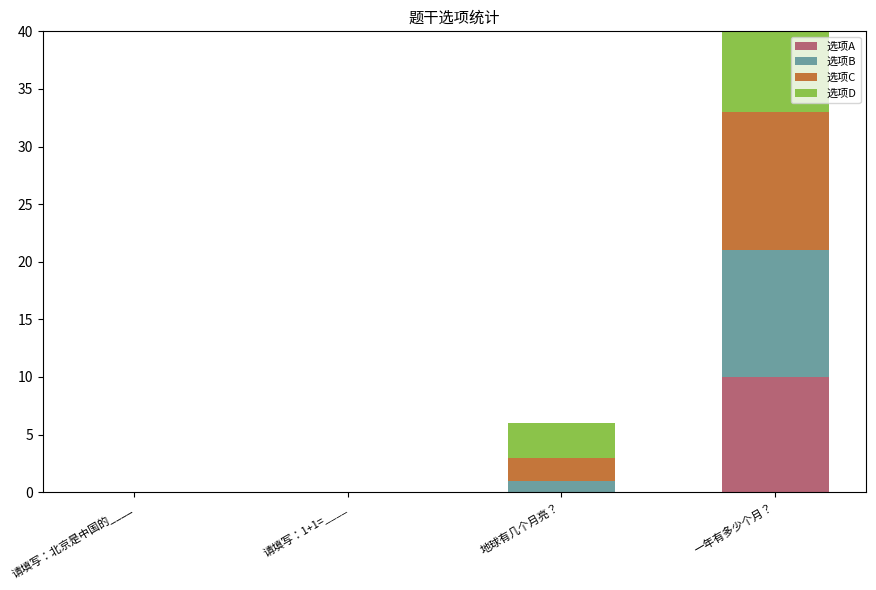

What are all the series names shown in the legend?

选项A, 选项B, 选项C, 选项D